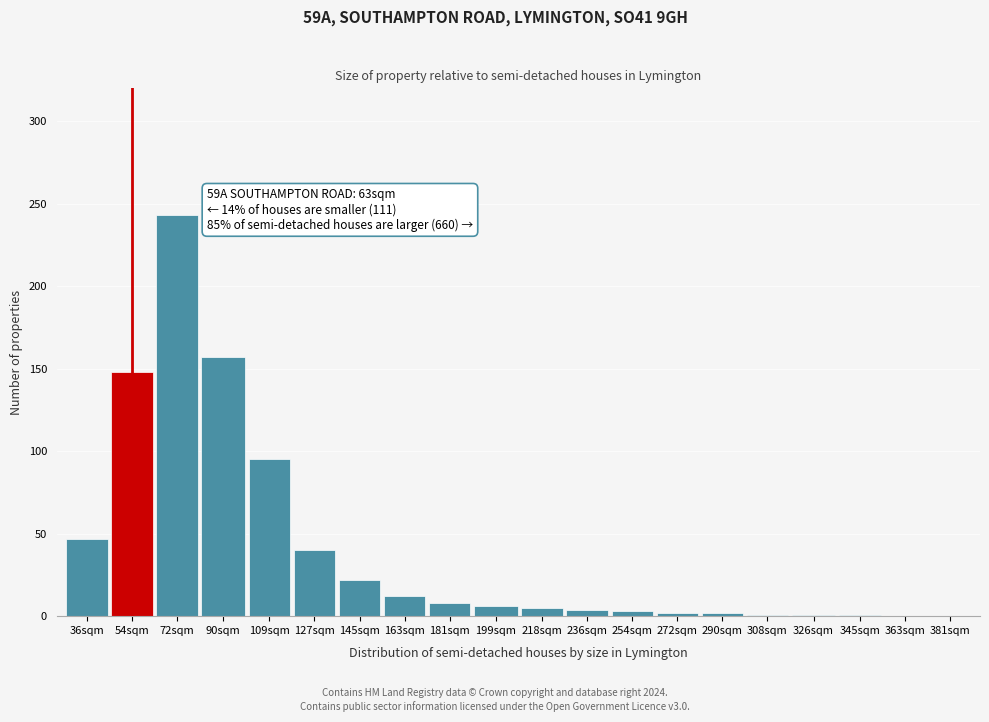

What is the change in value from 90sqm to 109sqm?

-62